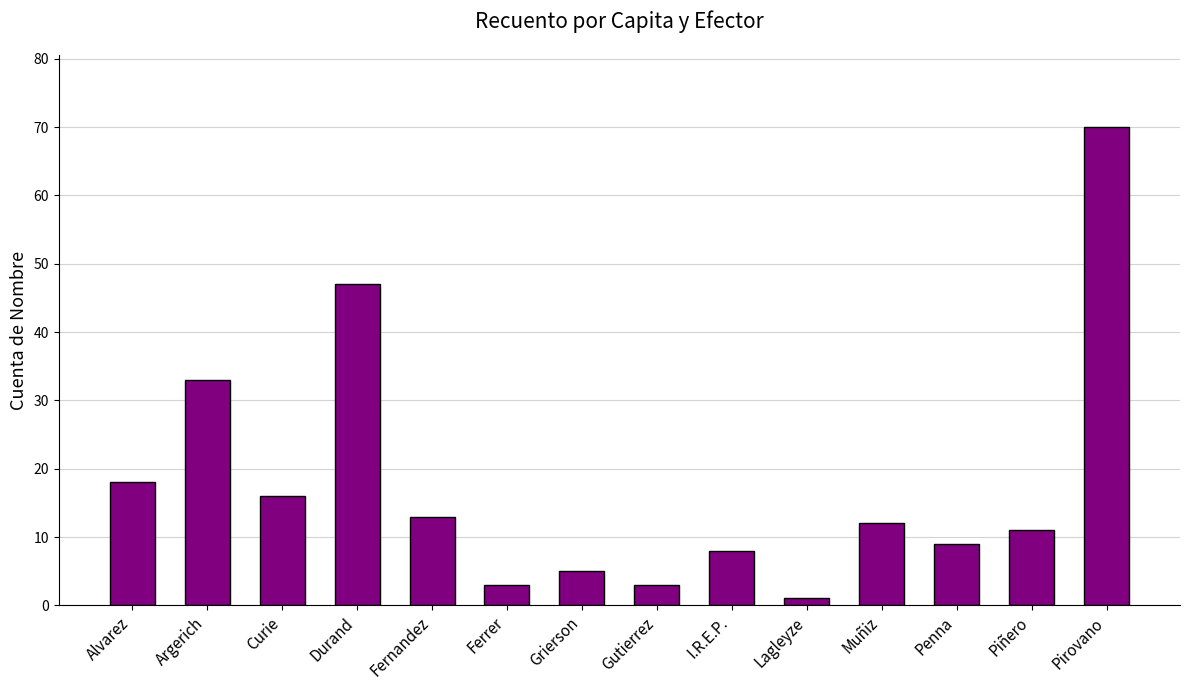

Reading left to right, extract all data points from this chart.

Alvarez=18	Argerich=33	Curie=16	Durand=47	Fernandez=13	Ferrer=3	Grierson=5	Gutierrez=3	I.R.E.P.=8	Lagleyze=1	Muñiz=12	Penna=9	Piñero=11	Pirovano=70